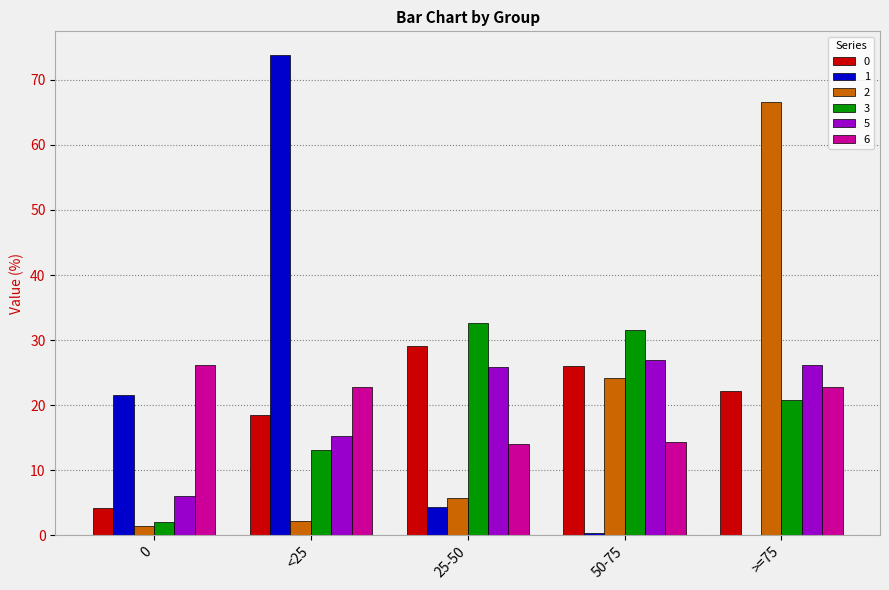

What is the average value of the 6 series?

20.0